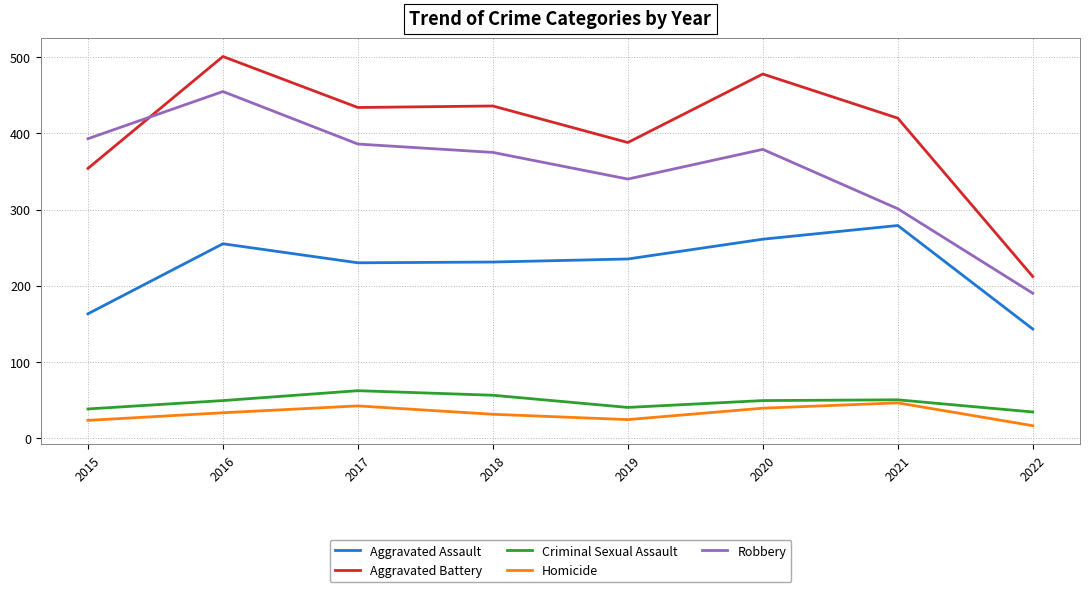

Which category has the lowest value across all series?

2022